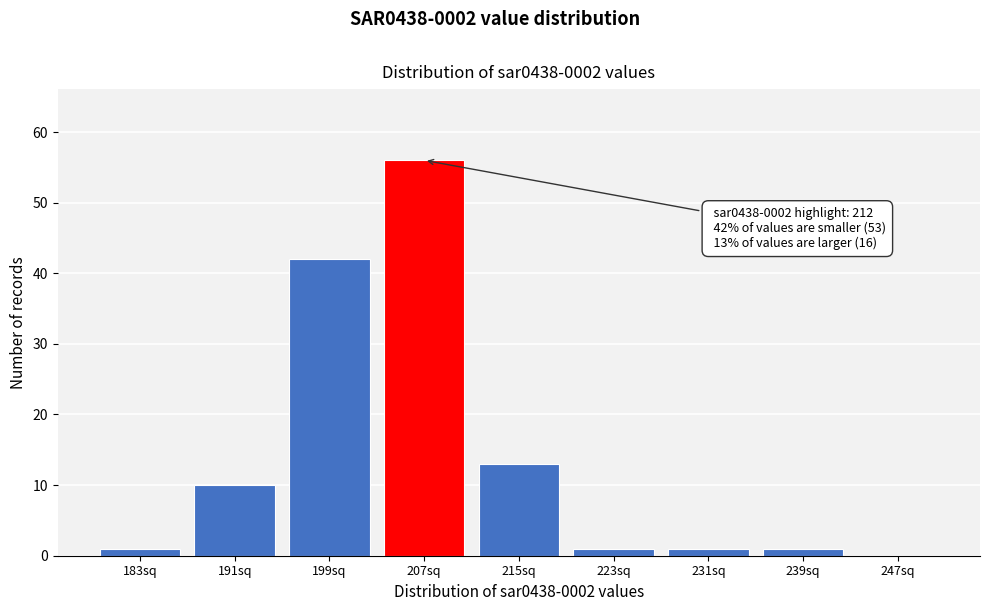

Reading left to right, transcribe all the data shown in this chart.

183sq=1	191sq=10	199sq=42	207sq=56	215sq=13	223sq=1	231sq=1	239sq=1	247sq=0